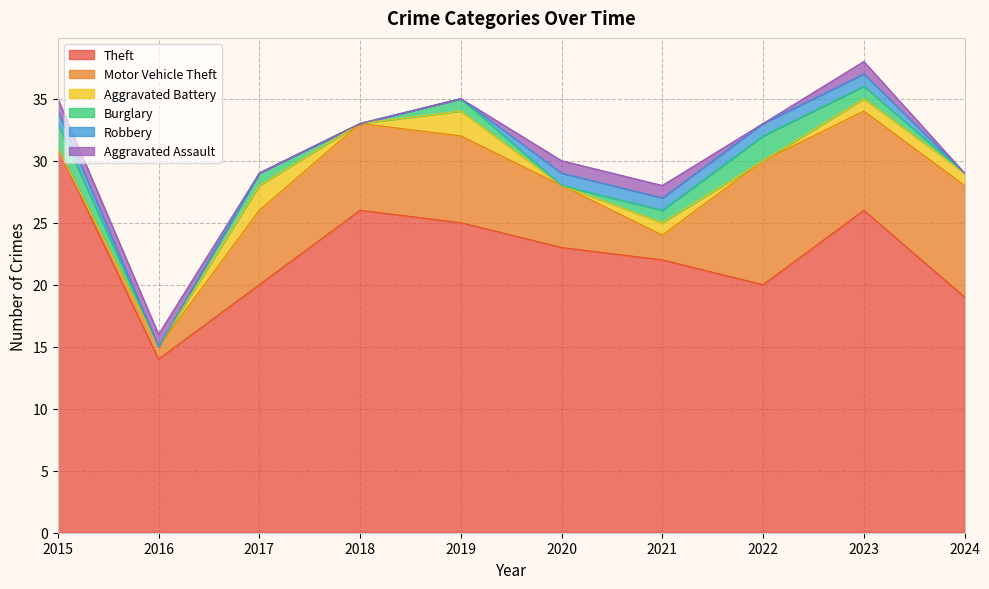

Which series has the largest range (max minus min)?

Theft